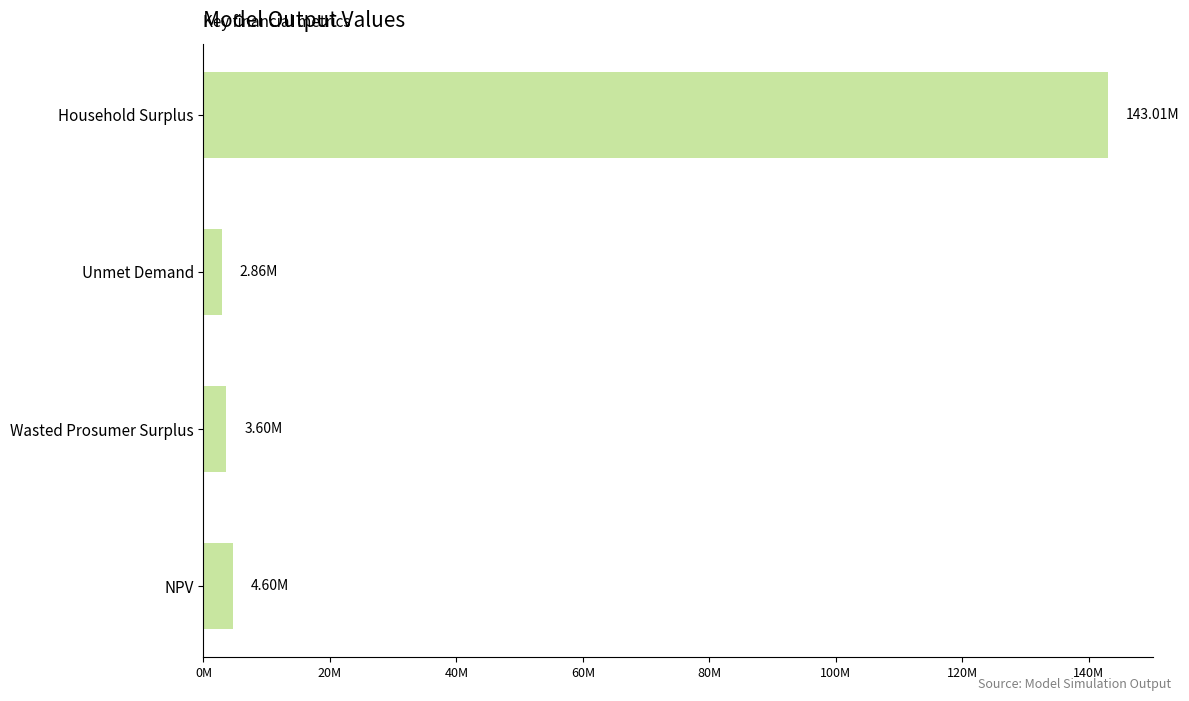

Are the bars horizontal?

Yes